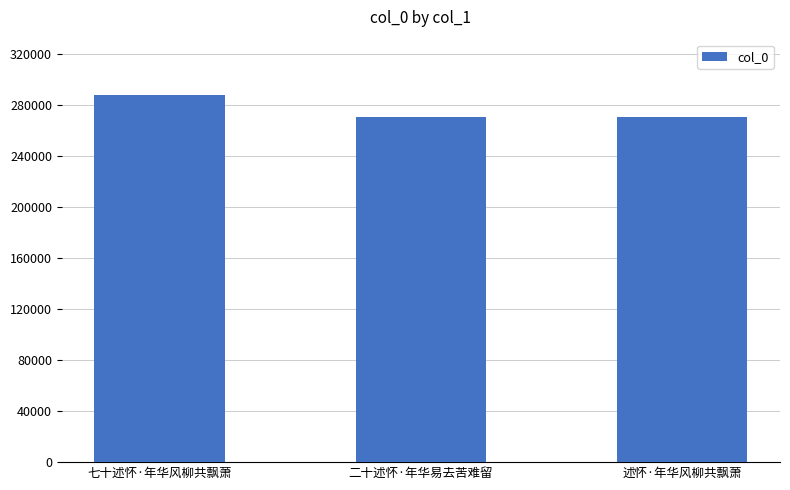

What is the ratio of the value at 二十述怀·年华易去苦难留 to the value at 七十述怀·年华风柳共飘萧?

0.9